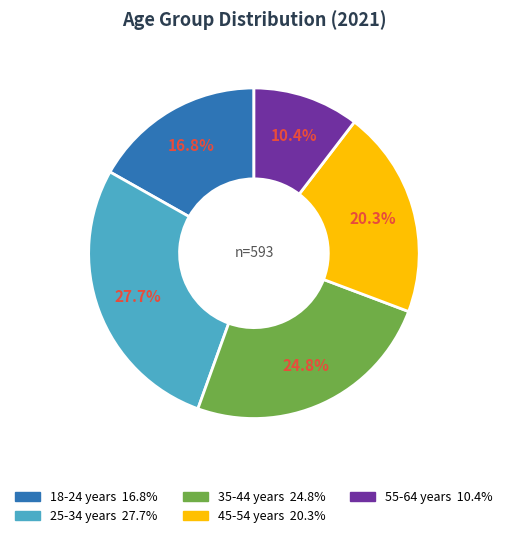

To the nearest percent, what is the difference between the 55-64 years and 35-44 years slice percentages?

14%